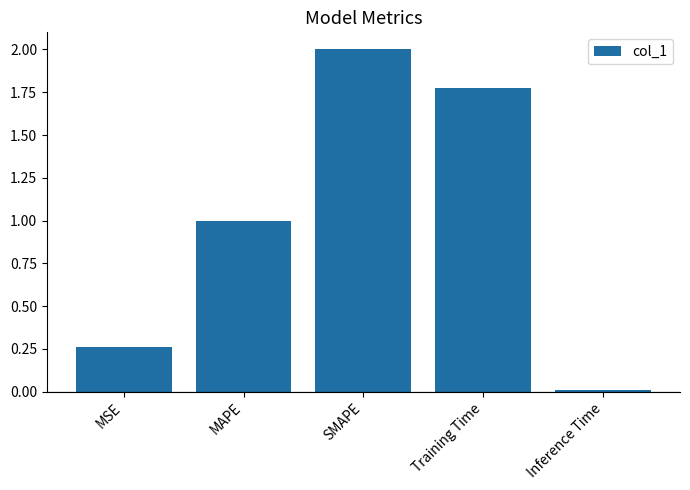

Is it true that the value at Training Time is 2.8?

False